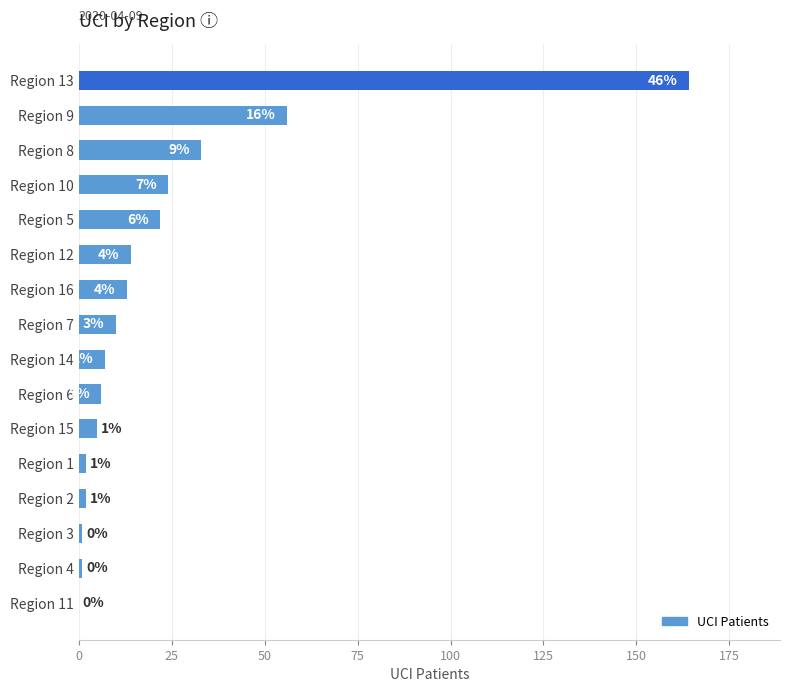

The chart shows a value of 43 at Region 8. True or false?

False